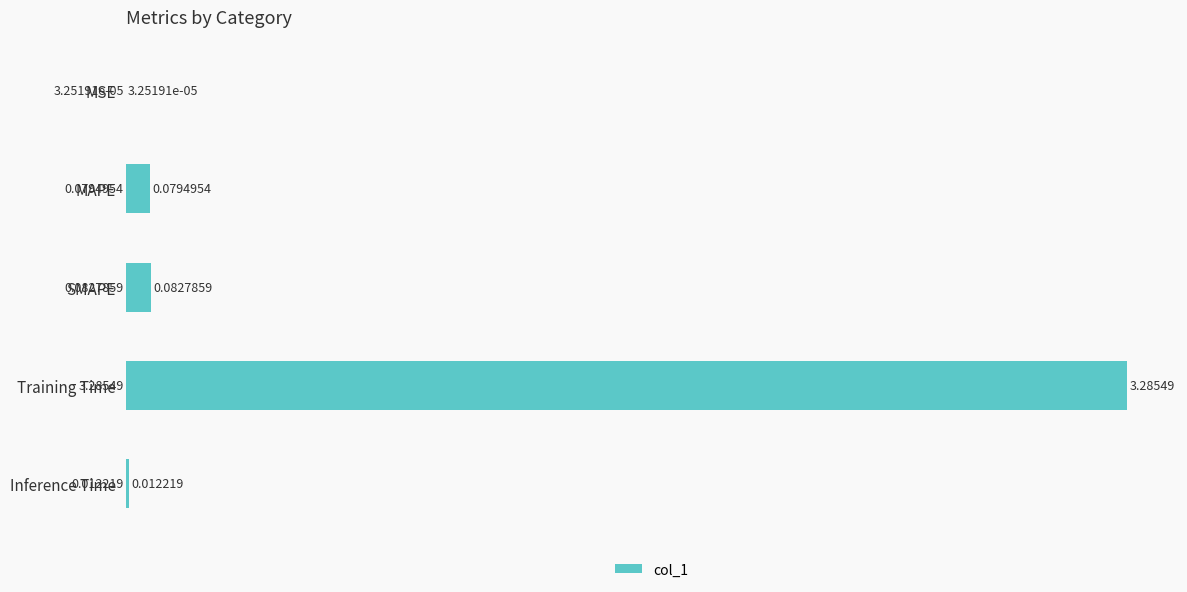

Where is the data nearest to the value 1?

SMAPE